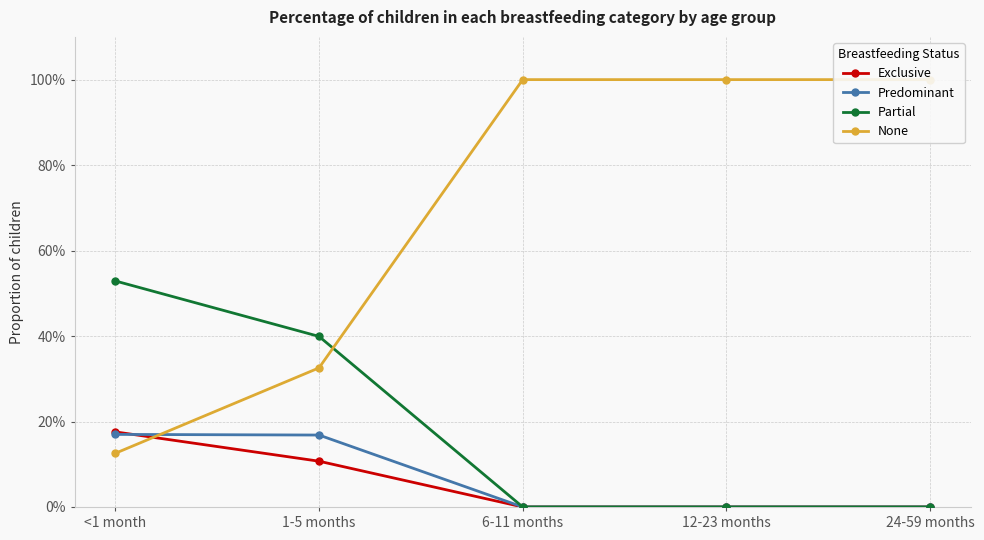

What is the label of the 2nd point from the right?

12-23 months